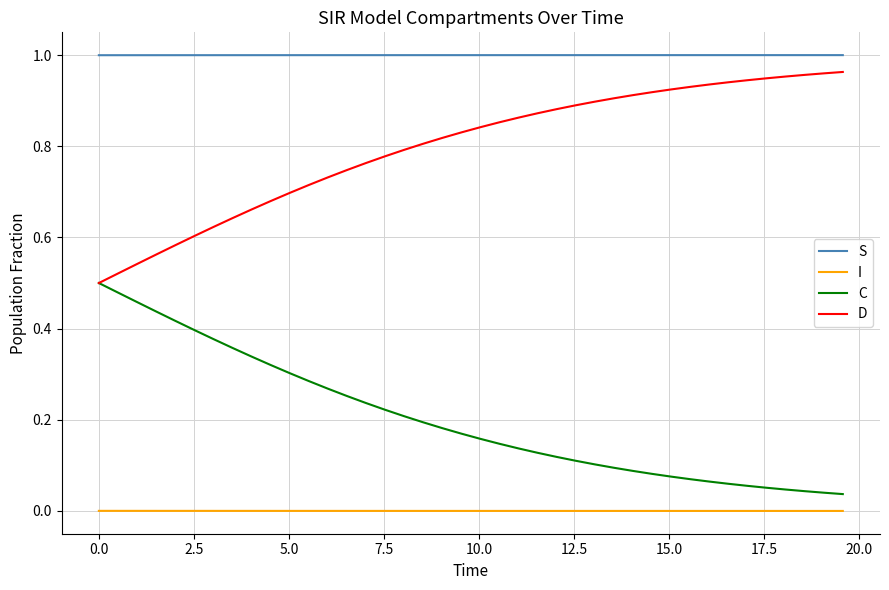

How many lines are shown in the chart?

4